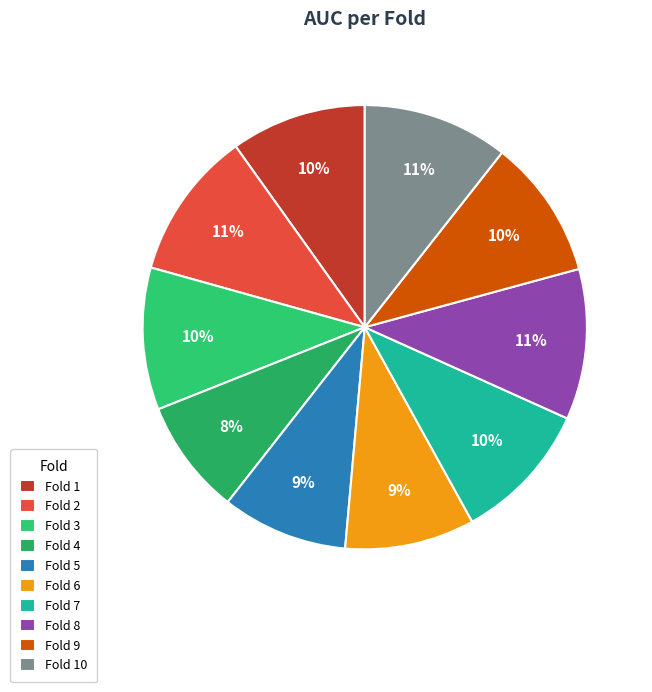

The Fold 7 slice represents 23% of the pie. True or false?

False